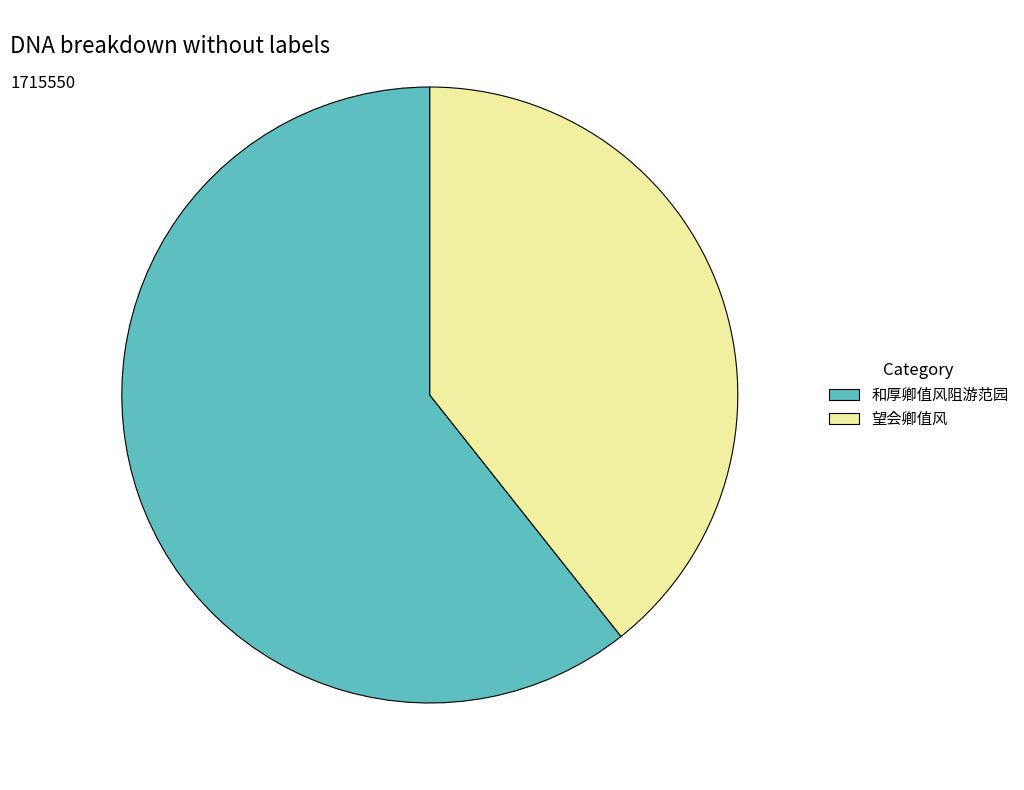

Is 望会卿值风 the majority of the pie?

No